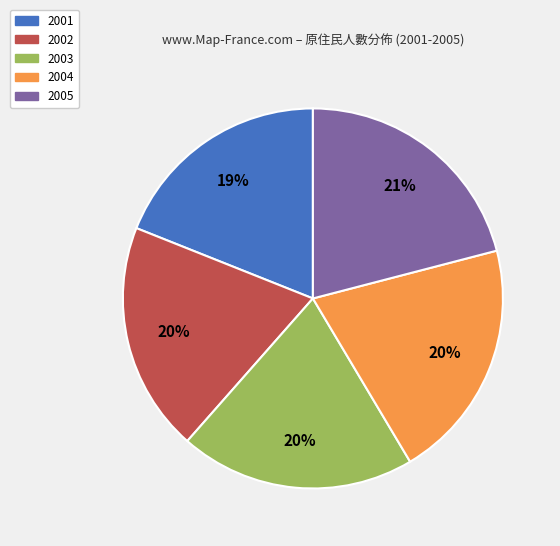

To the nearest percent, what percentage of the pie is 2003?

20%